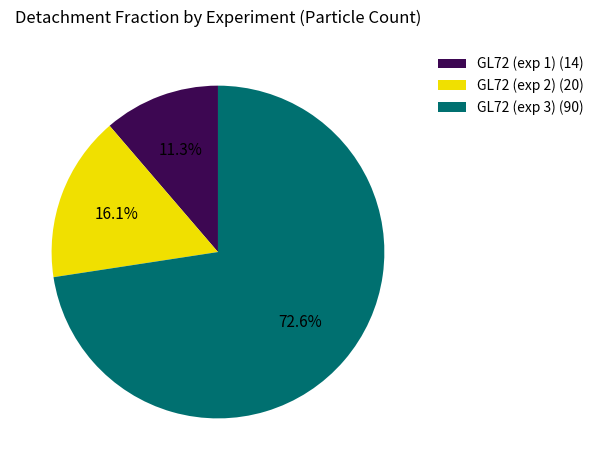

Which has a higher value, GL72 (exp 3) or GL72 (exp 2)?

GL72 (exp 3)